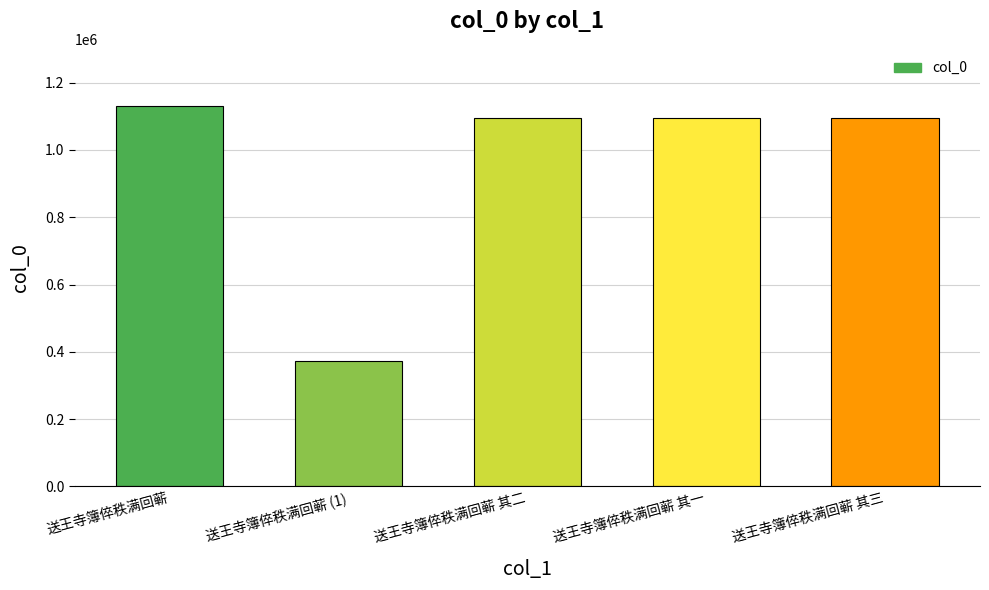

What is the maximum value shown in the chart?

1130753